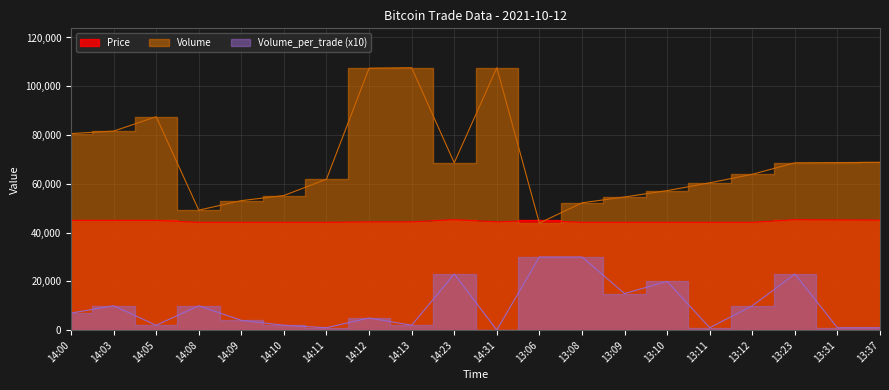

Which series has the widest spread of values?

Volume